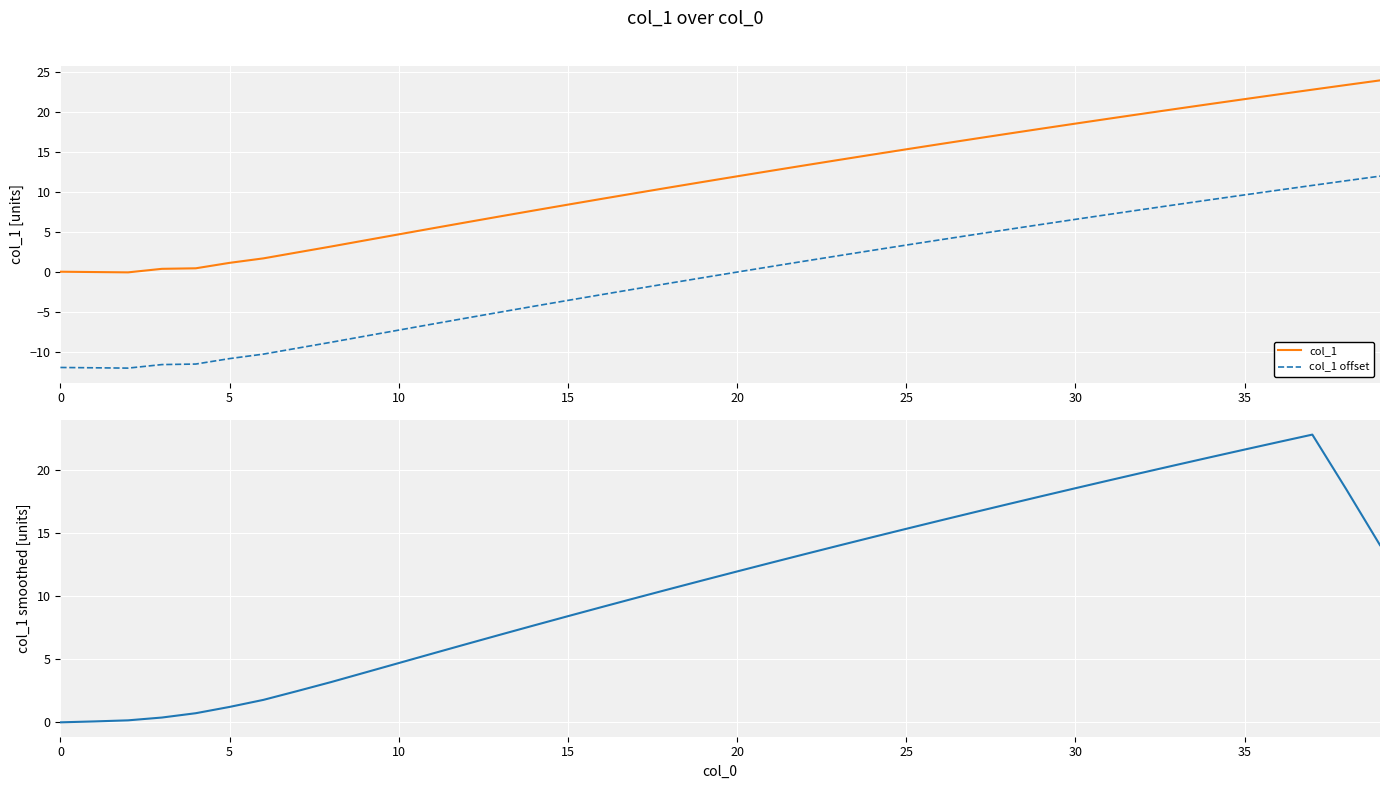

Reading right to left, what are all the values shown in this chart?

col_1: 24.0	23.4	22.8	22.2	21.6	21.0	20.4	19.8	19.2	18.6	17.9	17.3	16.6	16.0	15.3	14.7	14.0	13.3	12.6	12.0	11.3	10.6	9.8	9.1	8.4	7.7	6.9	6.2	5.4	4.7	3.9	3.2	2.4	1.7	1.1	0.4	0.4	-0.1	-0.0	0.0
col_1 offset: 12.0	11.4	10.8	10.2	9.6	9.0	8.4	7.8	7.2	6.6	5.9	5.3	4.6	4.0	3.3	2.7	2.0	1.3	0.6	-0.0	-0.7	-1.4	-2.2	-2.9	-3.6	-4.3	-5.1	-5.8	-6.6	-7.3	-8.1	-8.8	-9.6	-10.3	-10.9	-11.6	-11.6	-12.1	-12.0	-12.0
col_1 smoothed: 14.0	18.5	22.8	22.2	21.6	21.0	20.4	19.8	19.2	18.6	17.9	17.3	16.6	16.0	15.3	14.7	14.0	13.3	12.6	12.0	11.3	10.6	9.8	9.1	8.4	7.7	6.9	6.2	5.4	4.7	3.9	3.2	2.5	1.8	1.2	0.7	0.4	0.1	0.0	-0.0